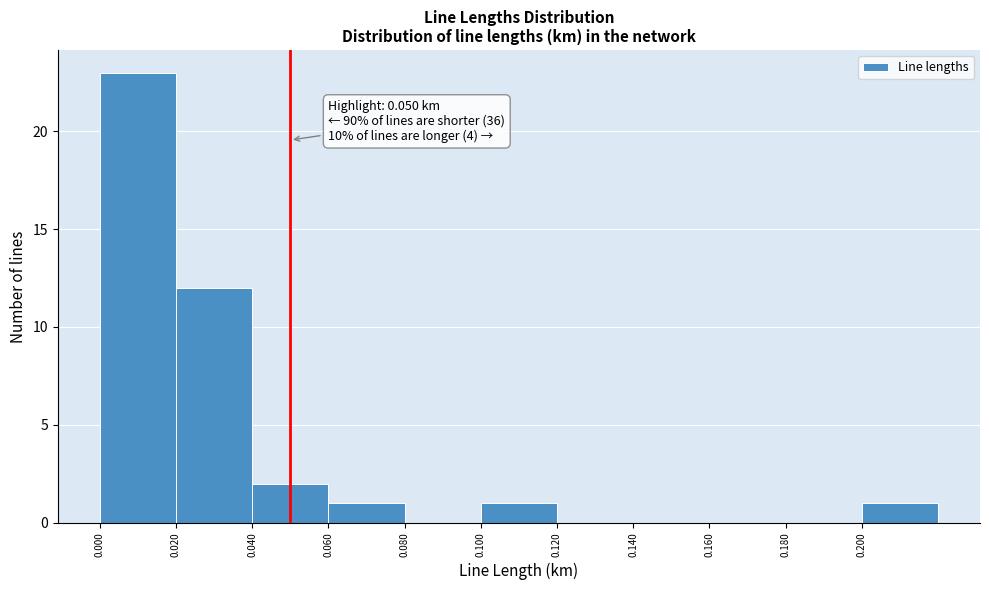

Over which range of the x-axis is the bar tallest?

0.00 to 0.02